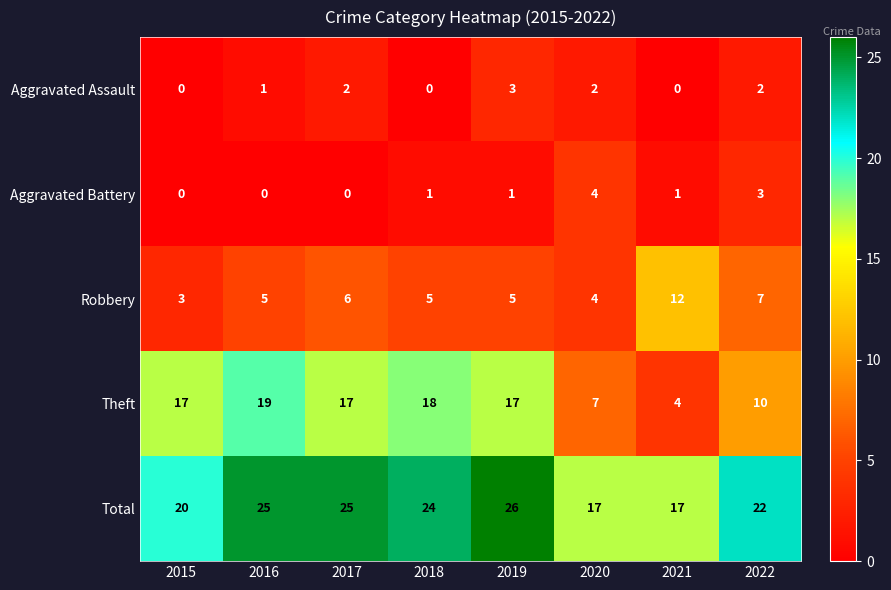

What is the maximum value shown in the chart?

26